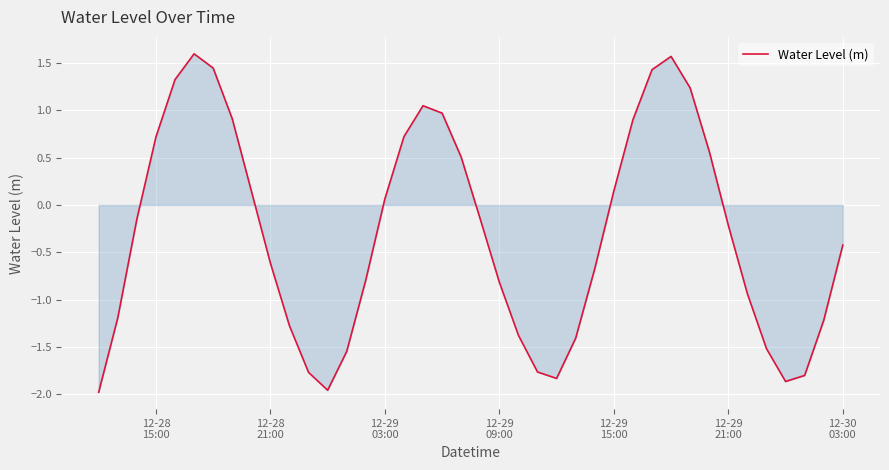

What is the difference between the maximum and minimum values?

3.6